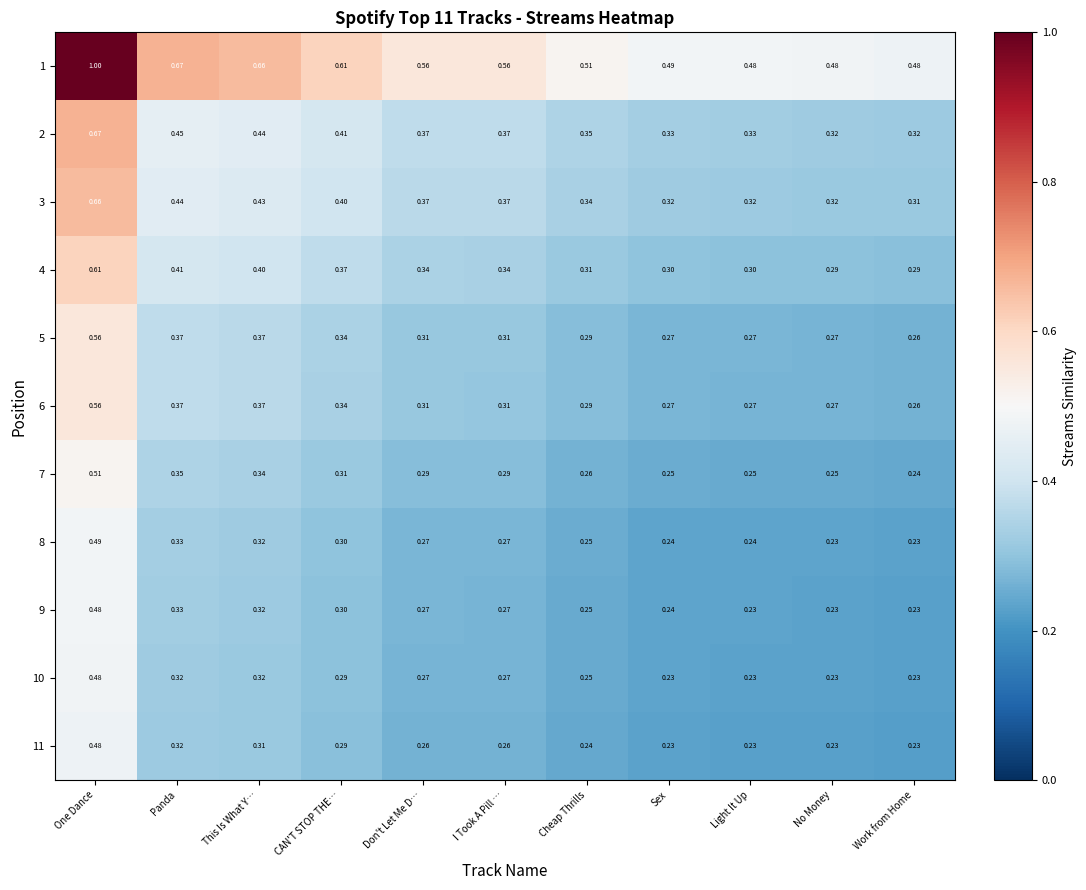

Where is 5 nearest to the value 0?

Work from Home